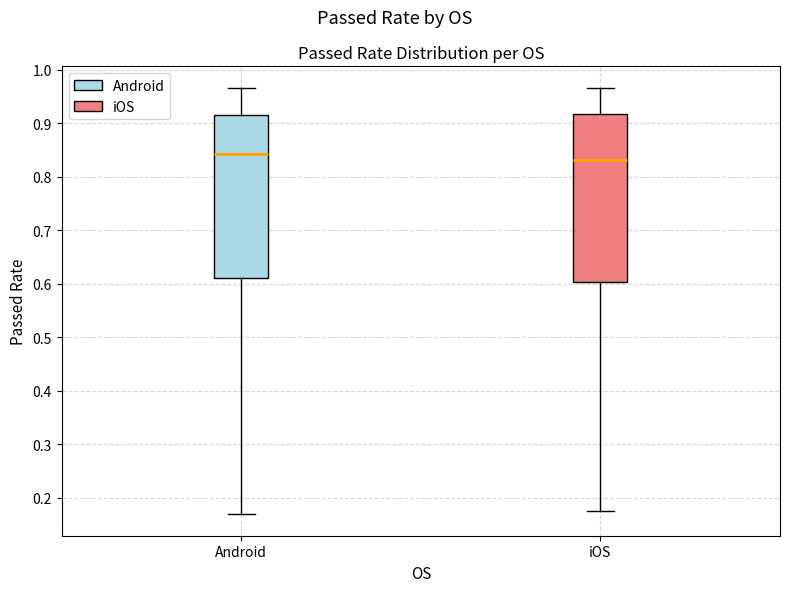

Reading left to right, read every box against the y-axis: the position of its median line, the range the box covers, and the ends of its whiskers. The values are not printed on the chart, so give them approximately, as read against the axis.

Android: median 0.84, box 0.61 to 0.92, whiskers 0.17 to 0.97
iOS: median 0.83, box 0.60 to 0.92, whiskers 0.18 to 0.97